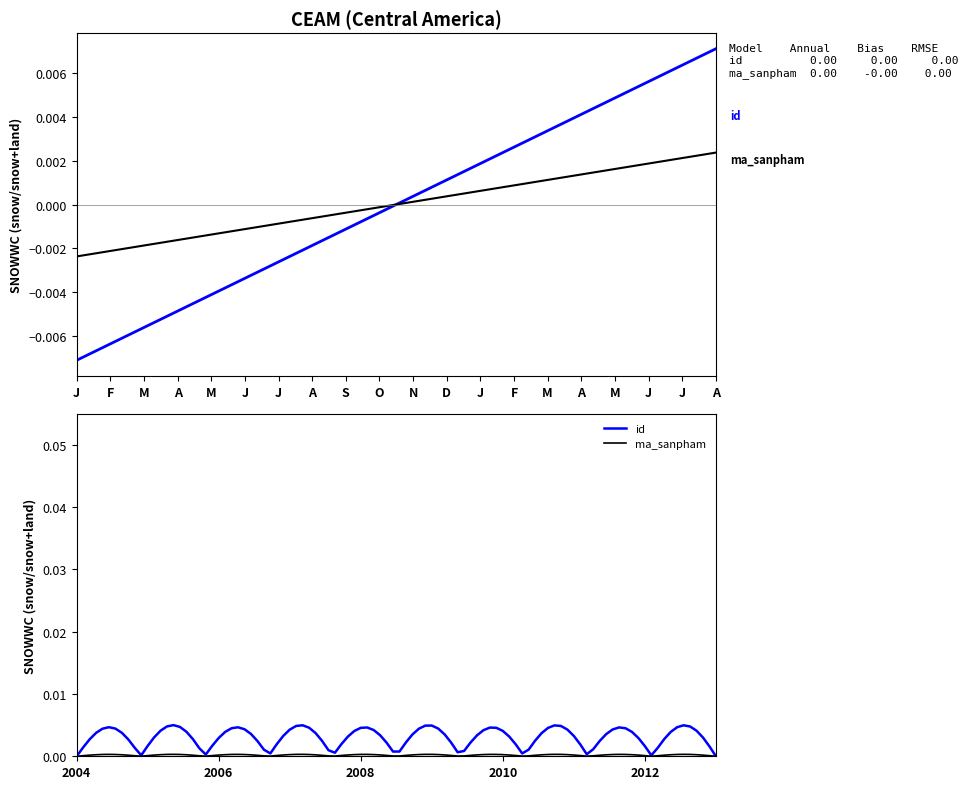

What are all the series names shown in the legend?

id, ma_sanpham